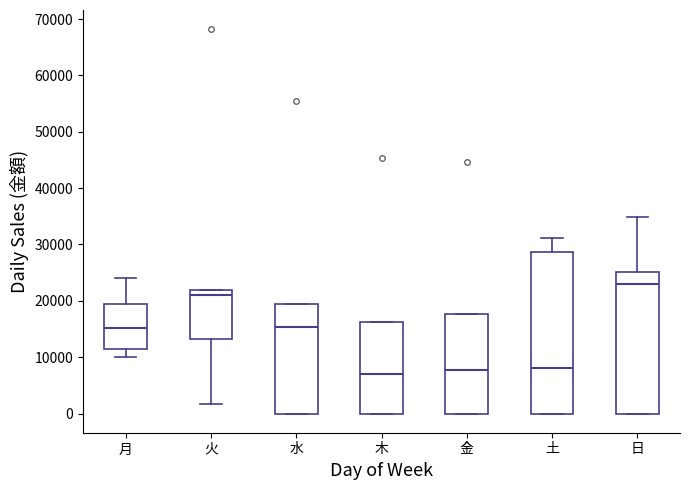

Reading left to right, transcribe this box plot: for each box, give where its median line is, the range the box spans, and where its two whiskers end, as read against the y-axis. The values are not printed on the chart, so give them approximately, as read against the axis.

月: median 15000, box 11000 to 19000, whiskers 10000 to 24000
火: median 21000, box 13000 to 22000, whiskers 2000 to 22000
水: median 15000, box 0 to 20000, whiskers 0 to 20000
木: median 7000, box 0 to 16000, whiskers 0 to 16000
金: median 8000, box 0 to 18000, whiskers 0 to 18000
土: median 8000, box 0 to 29000, whiskers 0 to 31000
日: median 23000, box 0 to 25000, whiskers 0 to 35000